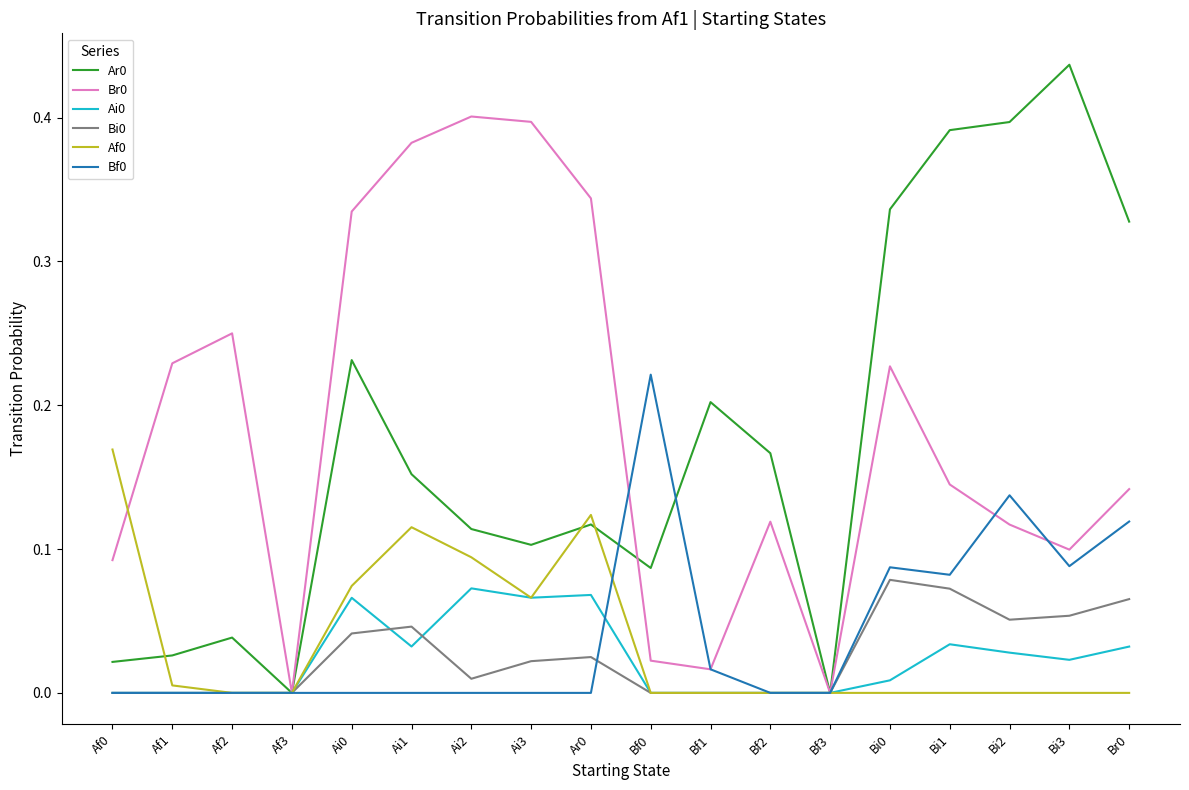

True or false: Af0 has a value of -0.1 at Af2.

False